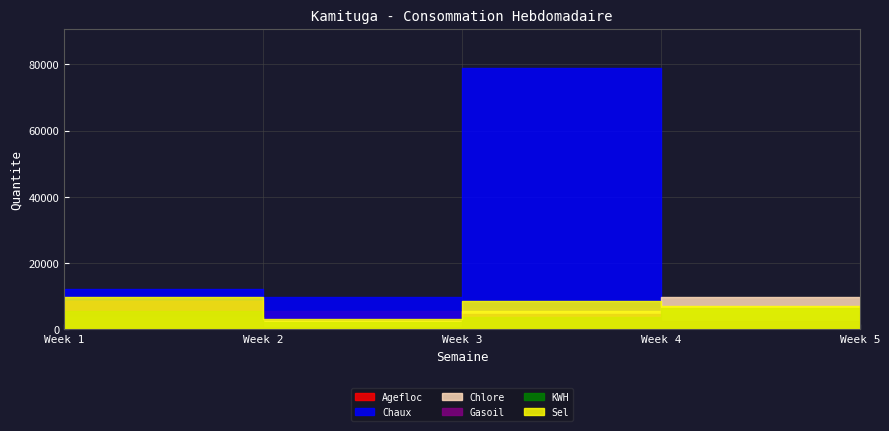

Does the chart display data point markers on the line(s)?

No